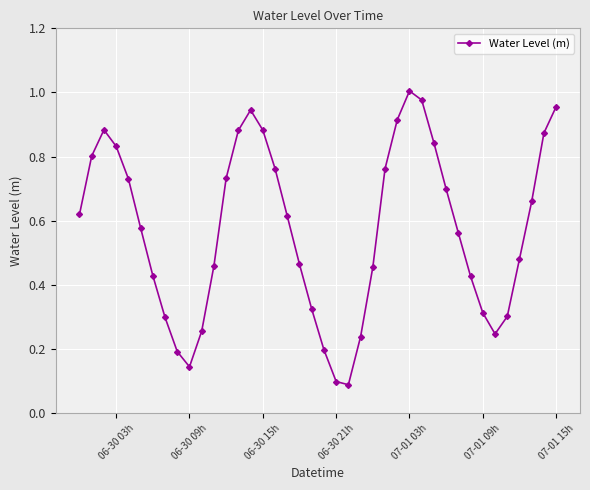

True or false: there are more than 0 points higher than both neighbors.

True